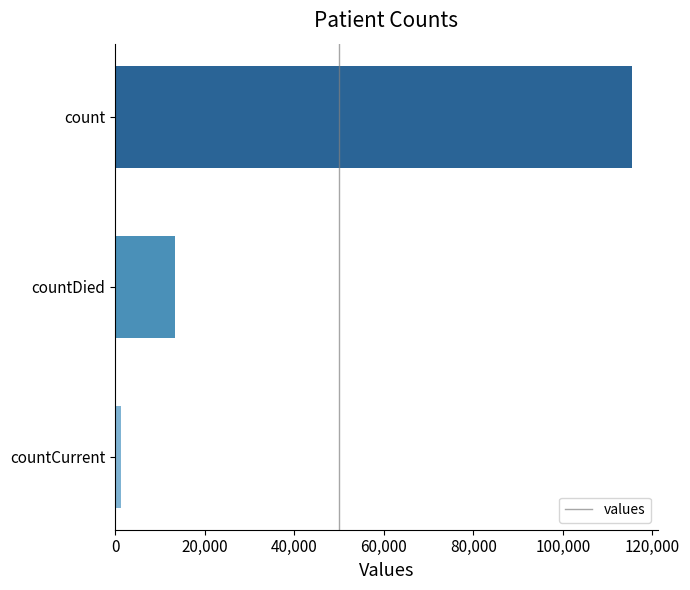

Reading bottom to top, transcribe all the data shown in this chart.

1383	13343	115379